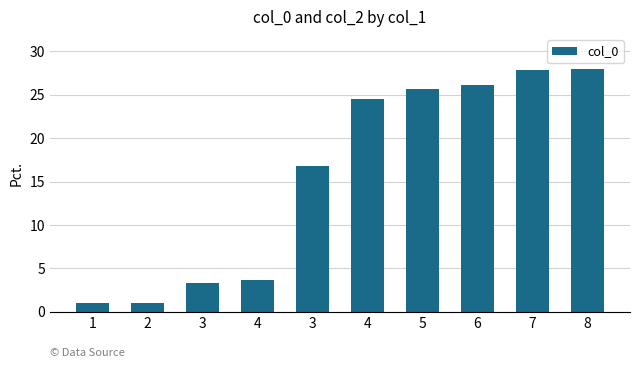

Does the chart contain any negative values?

No